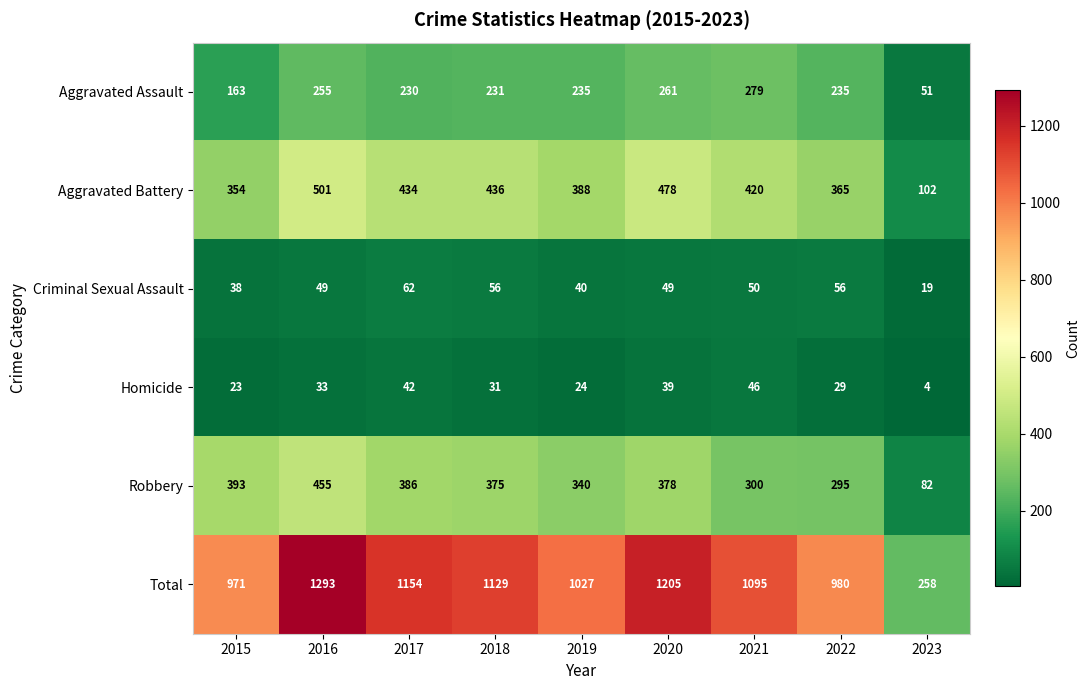

Where does the Robbery series first go above 375?

2015